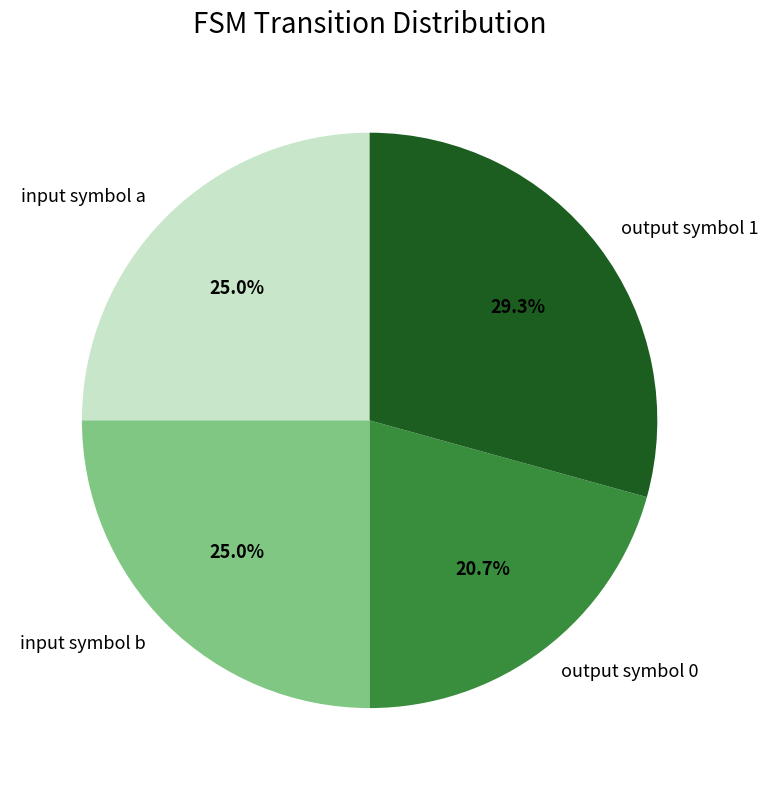

Is there a majority slice in this chart?

No